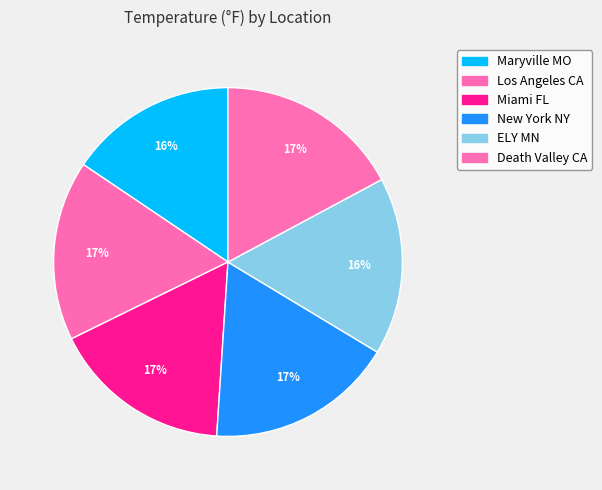

To the nearest percent, what is the average slice percentage?

17%